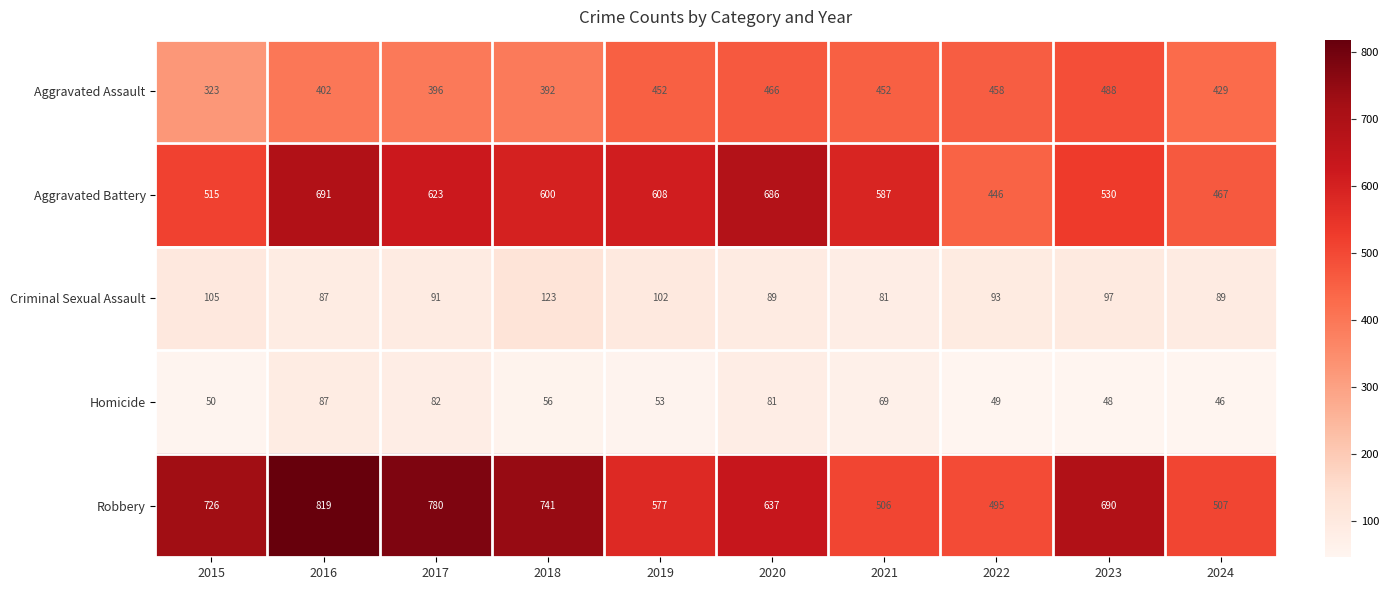

Is it true that Aggravated Assault equals 452 at 2019?

True